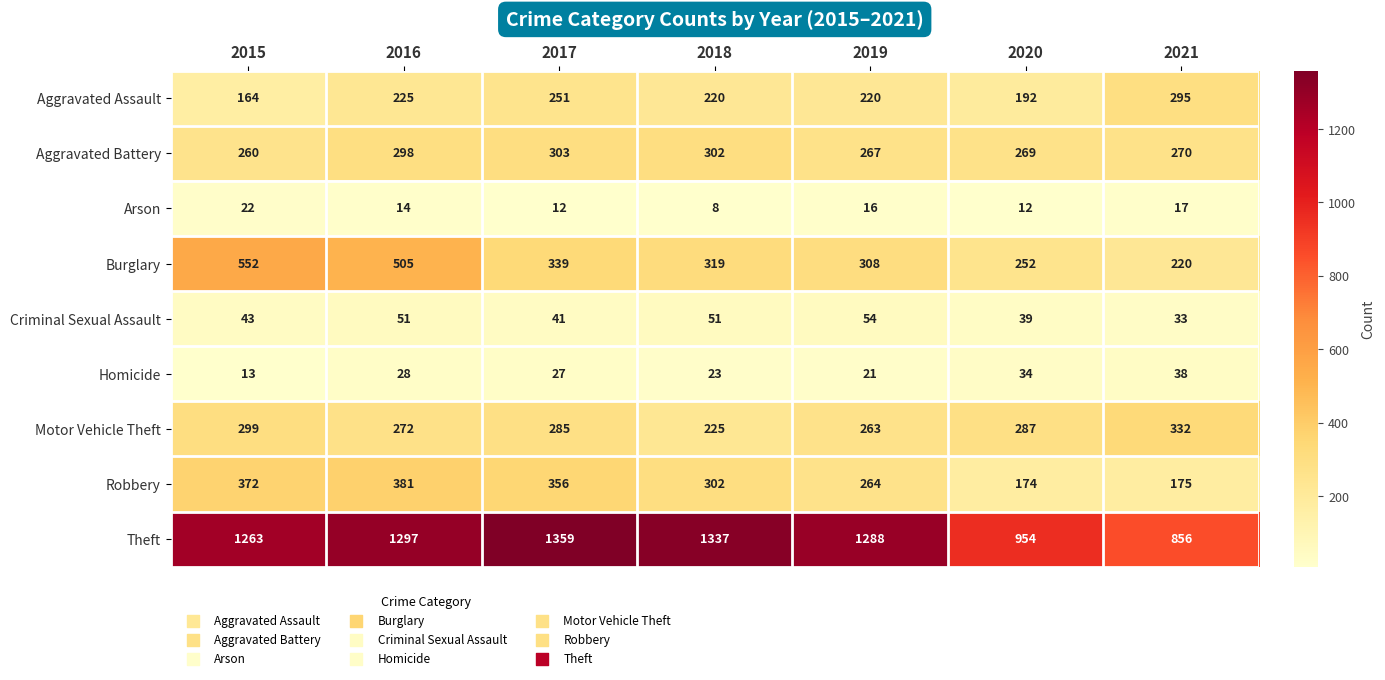

List the series in order of their peak value, lowest first.

Arson, Homicide, Criminal Sexual Assault, Aggravated Assault, Aggravated Battery, Motor Vehicle Theft, Robbery, Burglary, Theft